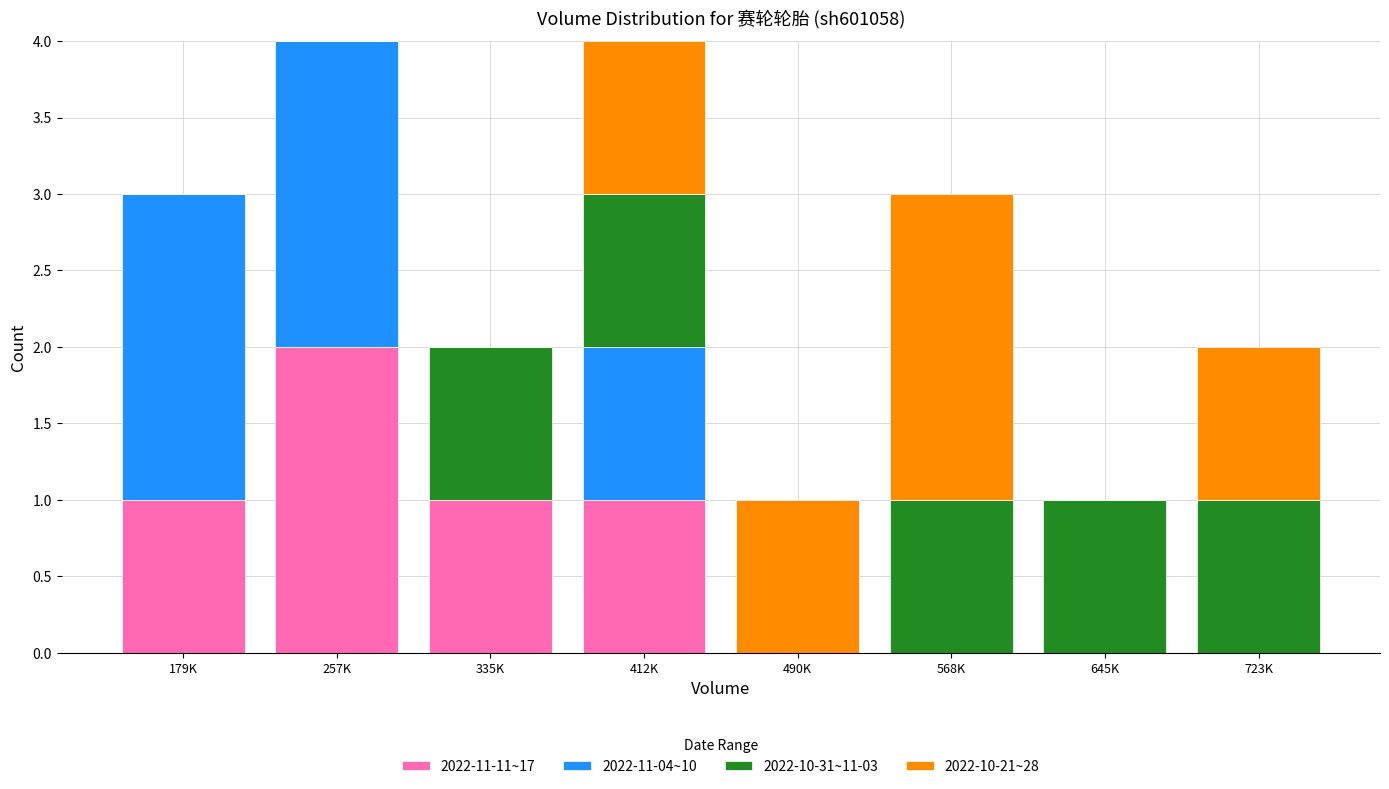

What is the sum of all 2022-11-11~17 values?

5